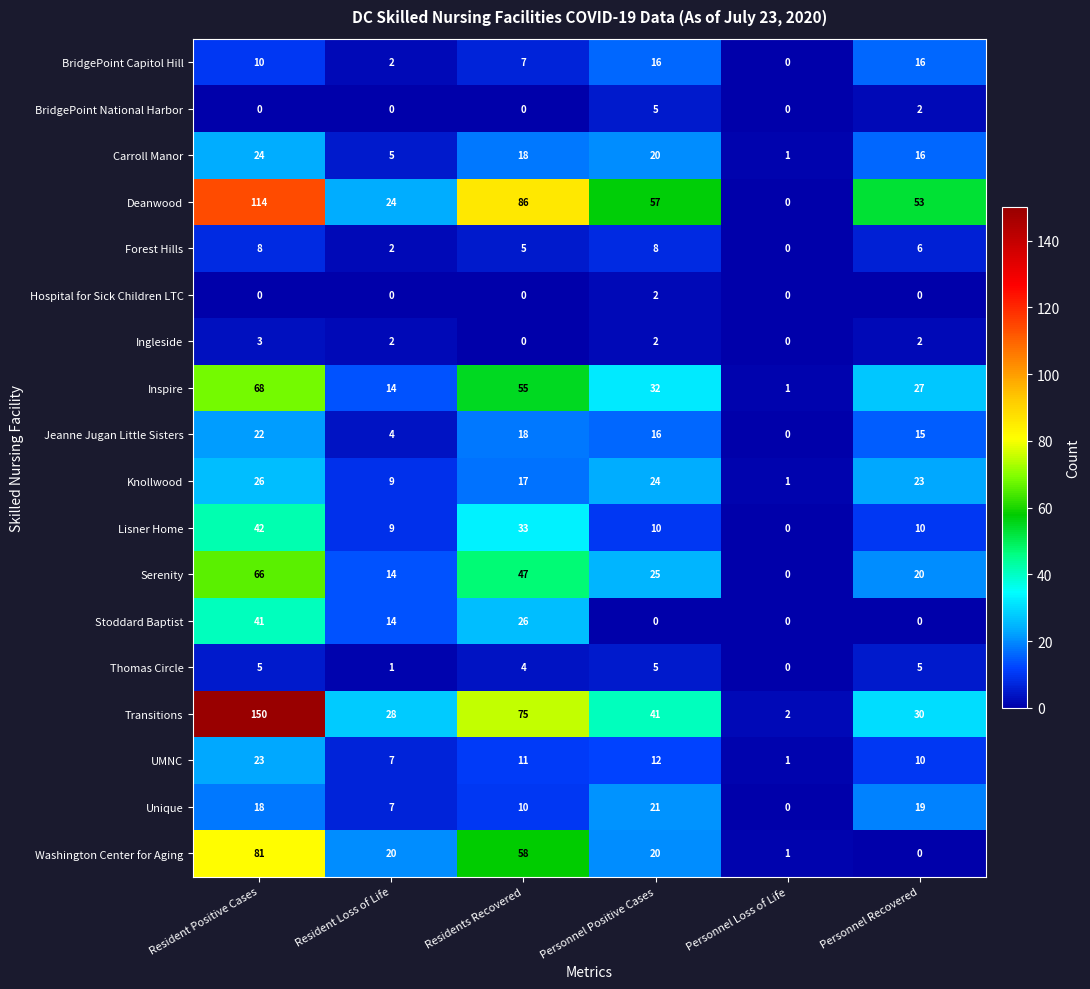

Read the Washington Center for Aging value at Personnel Positive Cases, to the nearest 5.

20